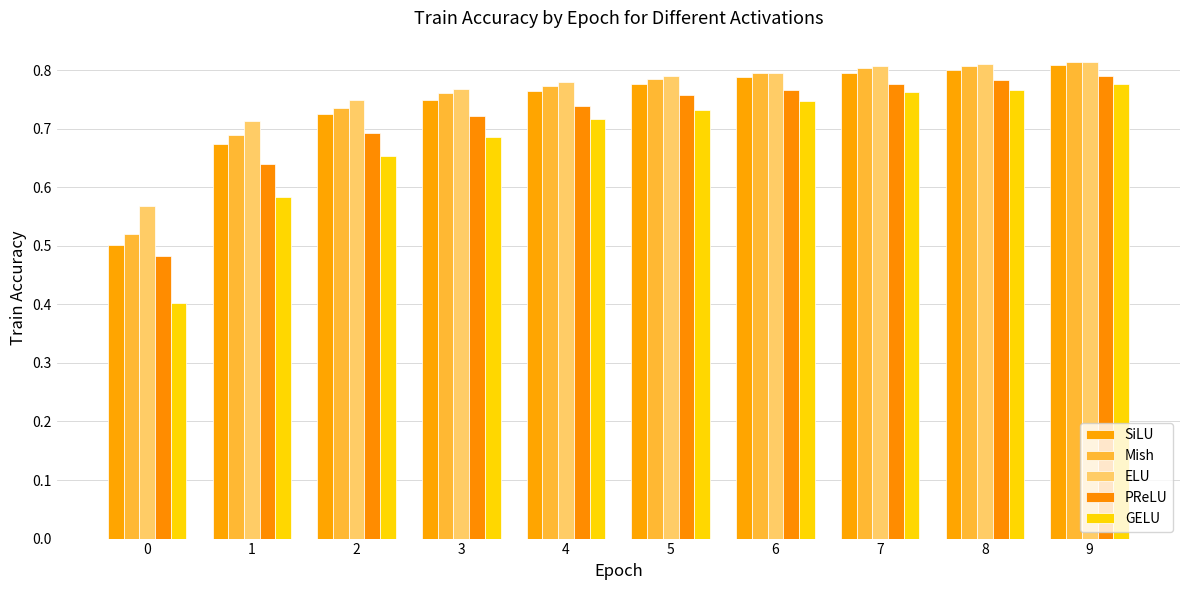

Reading left to right, transcribe all the data shown in this chart.

SiLU: 0=0.5	1=0.7	2=0.7	3=0.7	4=0.8	5=0.8	6=0.8	7=0.8	8=0.8	9=0.8
Mish: 0=0.5	1=0.7	2=0.7	3=0.8	4=0.8	5=0.8	6=0.8	7=0.8	8=0.8	9=0.8
ELU: 0=0.6	1=0.7	2=0.7	3=0.8	4=0.8	5=0.8	6=0.8	7=0.8	8=0.8	9=0.8
PReLU: 0=0.5	1=0.6	2=0.7	3=0.7	4=0.7	5=0.8	6=0.8	7=0.8	8=0.8	9=0.8
GELU: 0=0.4	1=0.6	2=0.7	3=0.7	4=0.7	5=0.7	6=0.7	7=0.8	8=0.8	9=0.8